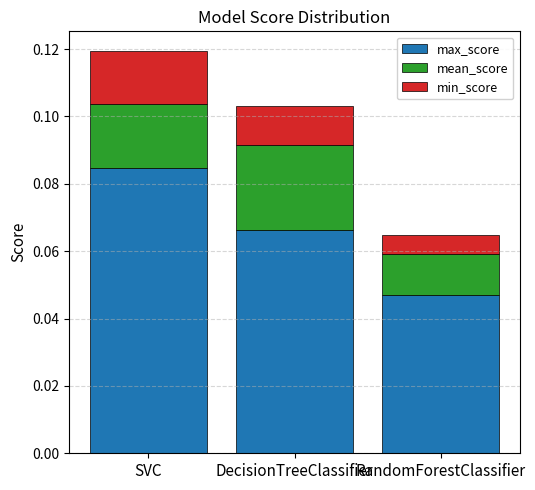

At which label does max_score reach its peak?

SVC